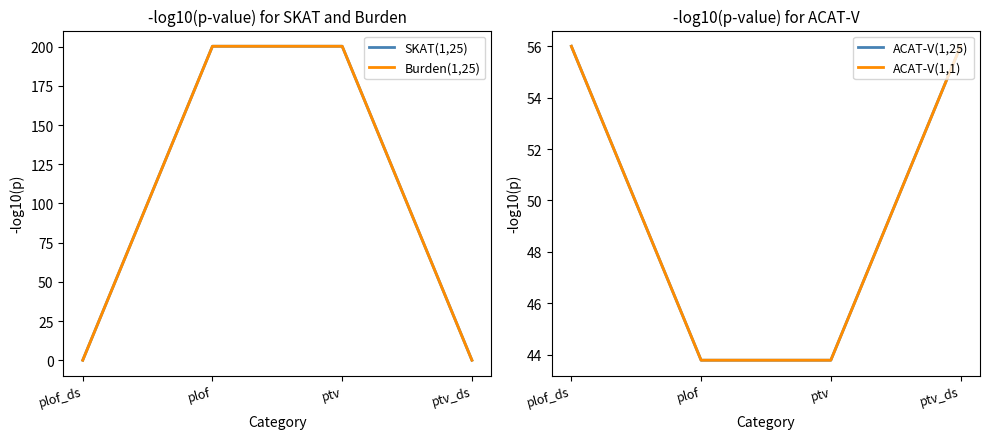

Where is ACAT-V(1,1) nearest to the value 49?

plof